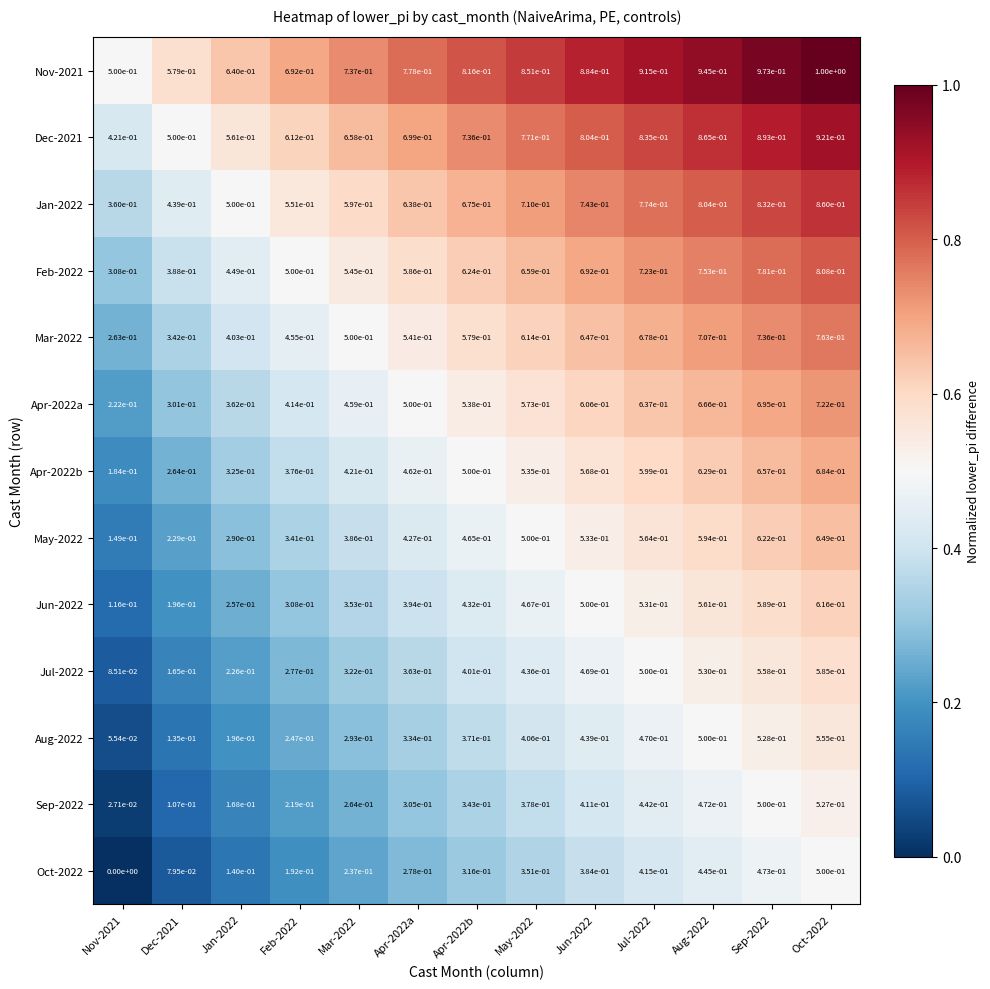

Is the value of Aug-2022 at May-2022 greater than the value of Apr-2022b at Jan-2022?

Yes